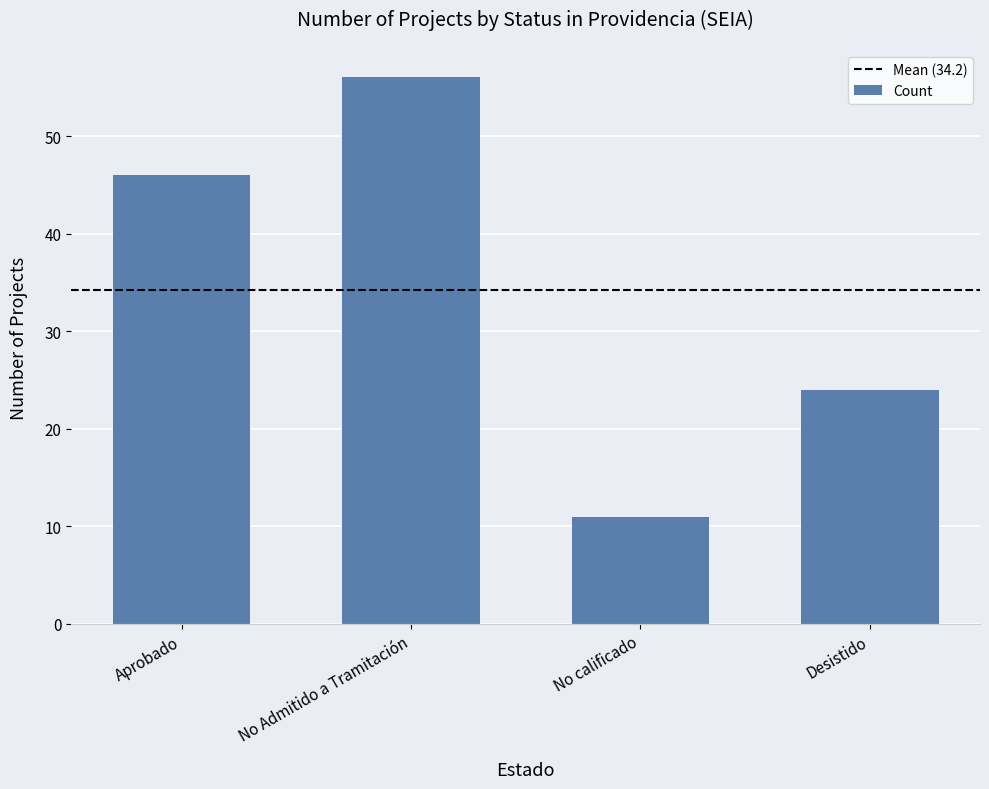

What is the sum of all values?

137